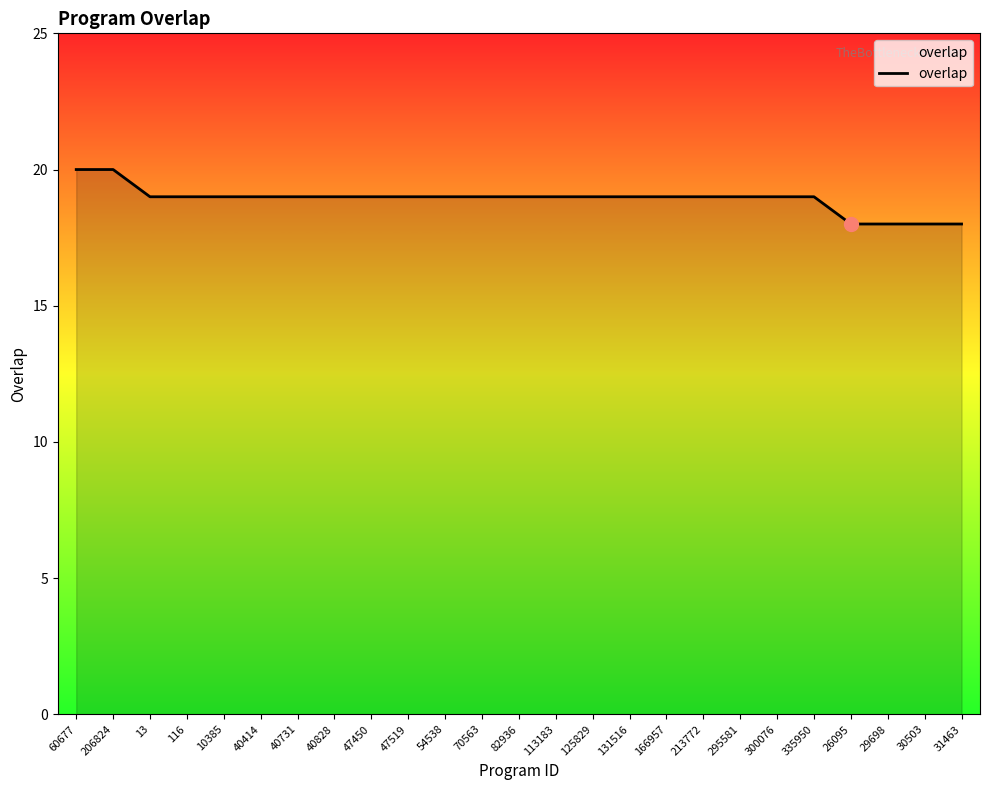

The chart shows a value of 12 at 10385. True or false?

False